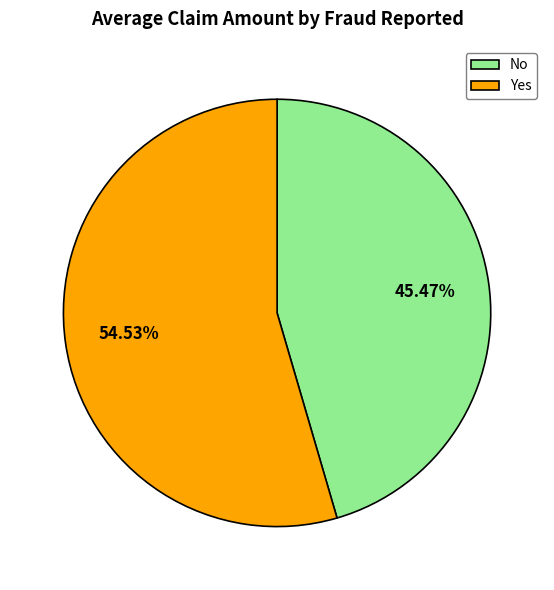

Which category has the smallest portion of the pie?

No